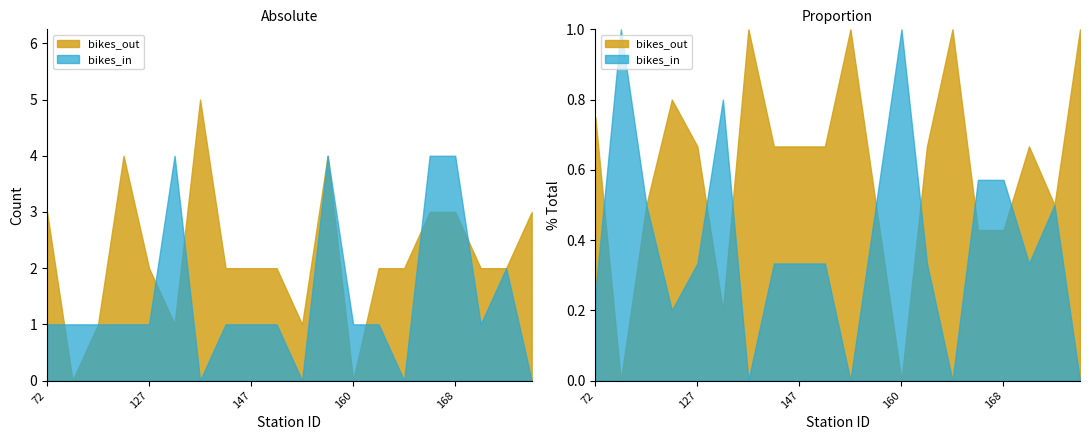

How many data points in bikes_out are less than 2?

5